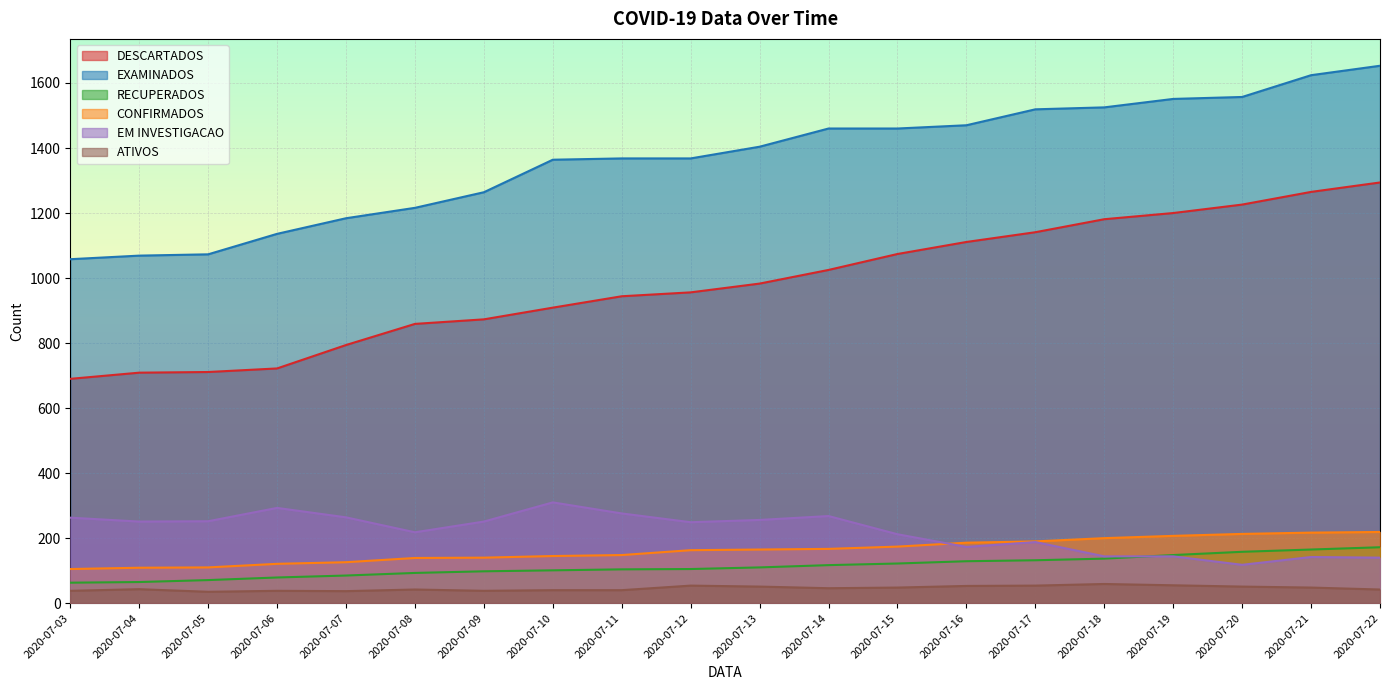

How many data points in ATIVOS are above 46?

9